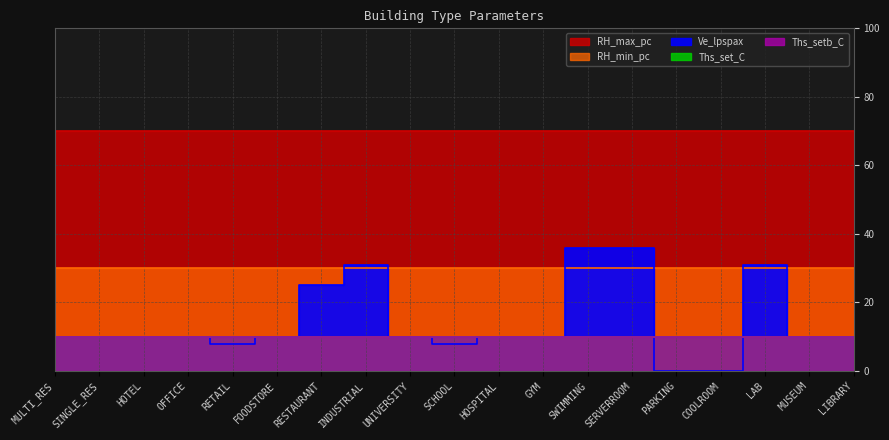

Which series has the largest range (max minus min)?

Ve_lpspax